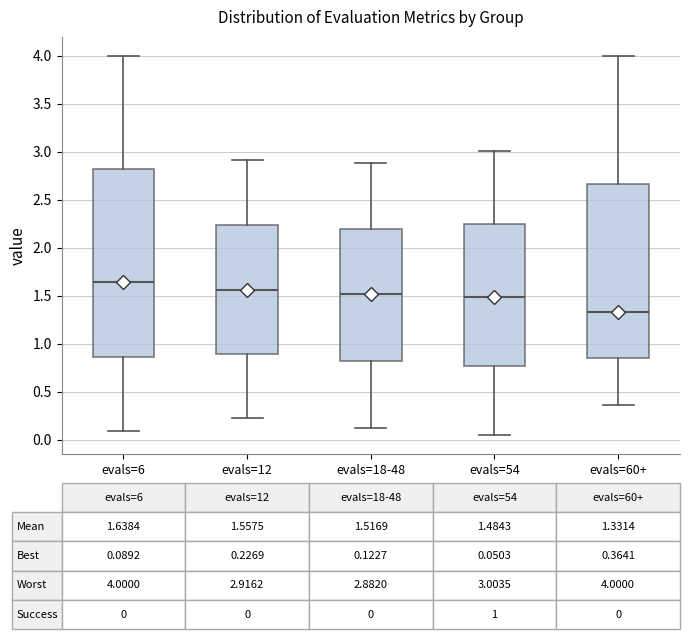

Which box is the tallest, from its lower edge to its upper edge?

evals=6